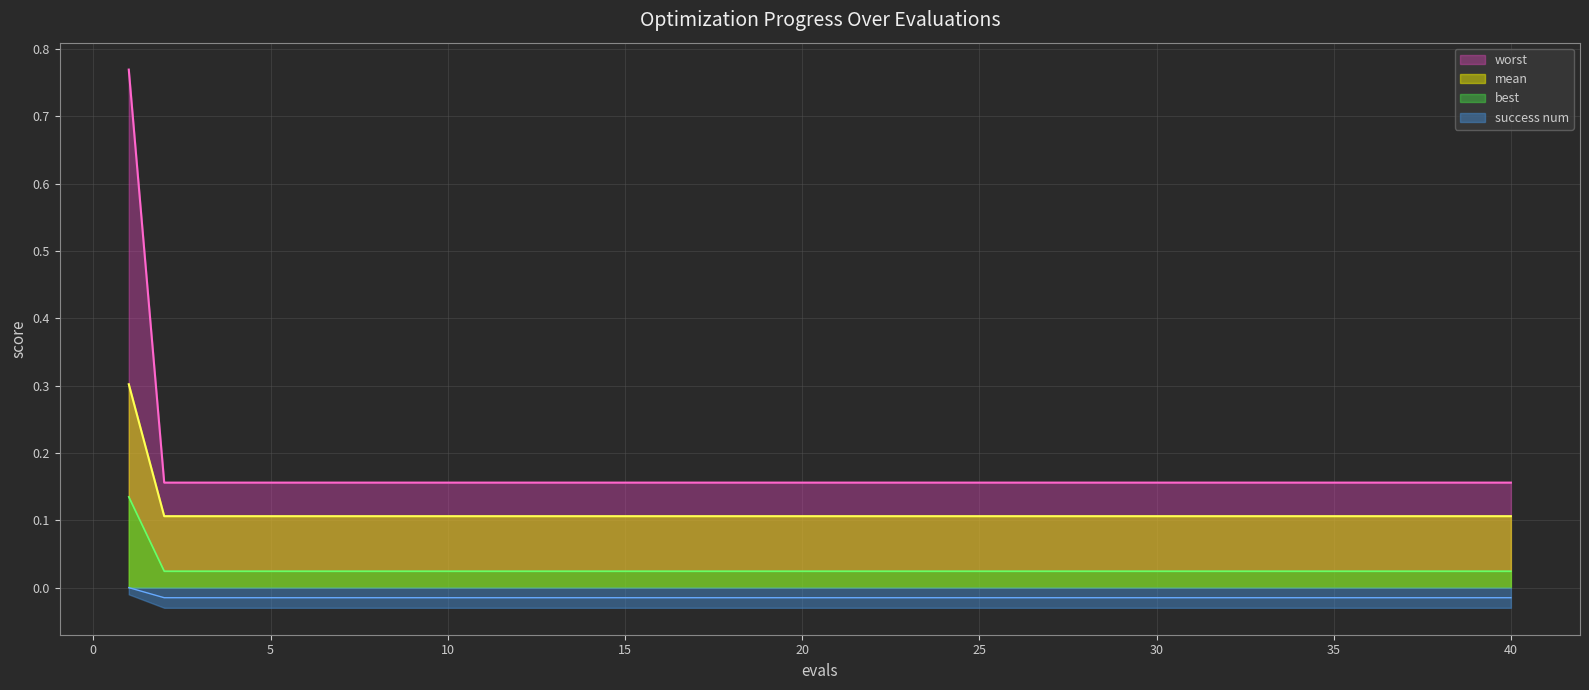

What is the difference between the maximum and minimum values in the mean series?

0.2